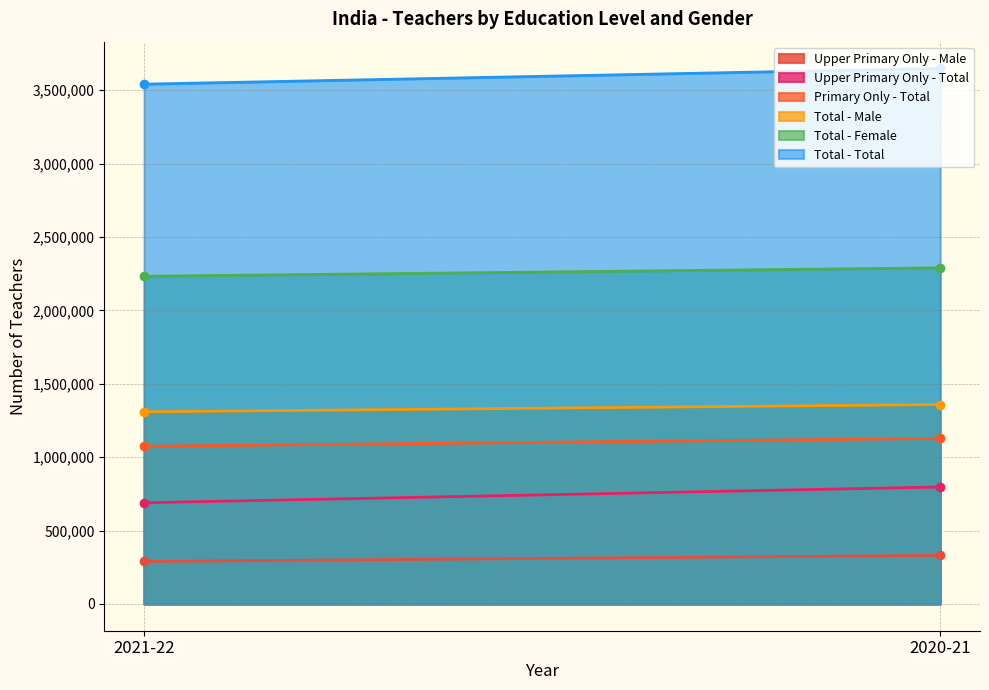

What is the lowest value of the Upper Primary Only - Male series?

289432